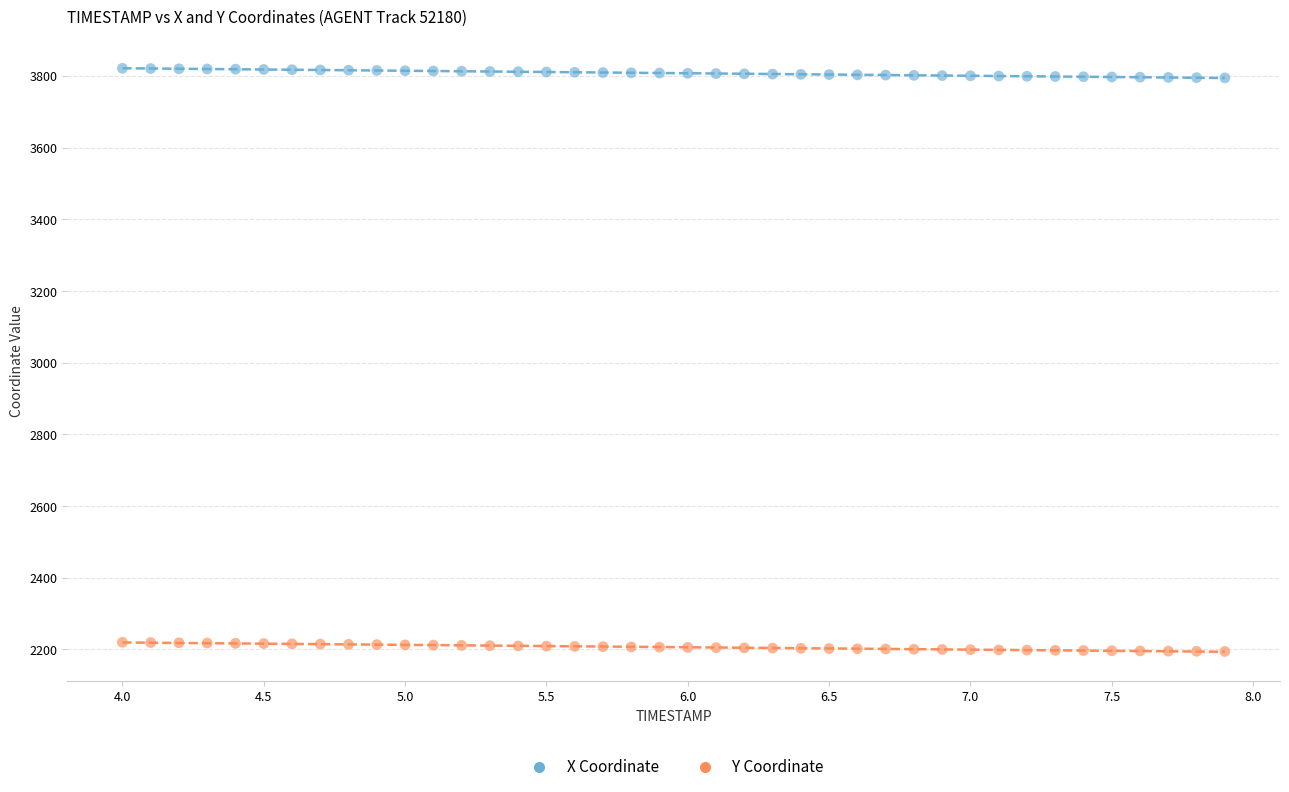

Which series reaches the minimum Y coordinate?

Y Coordinate